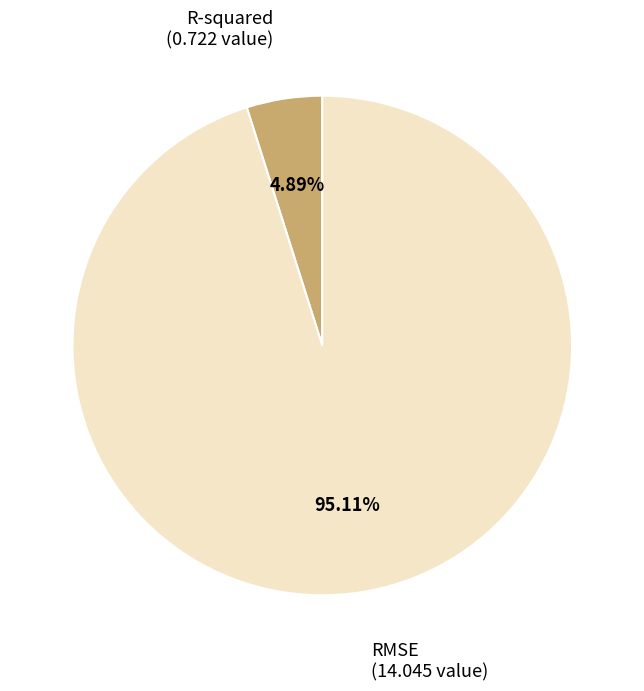

Count the number of slices in the pie.

2